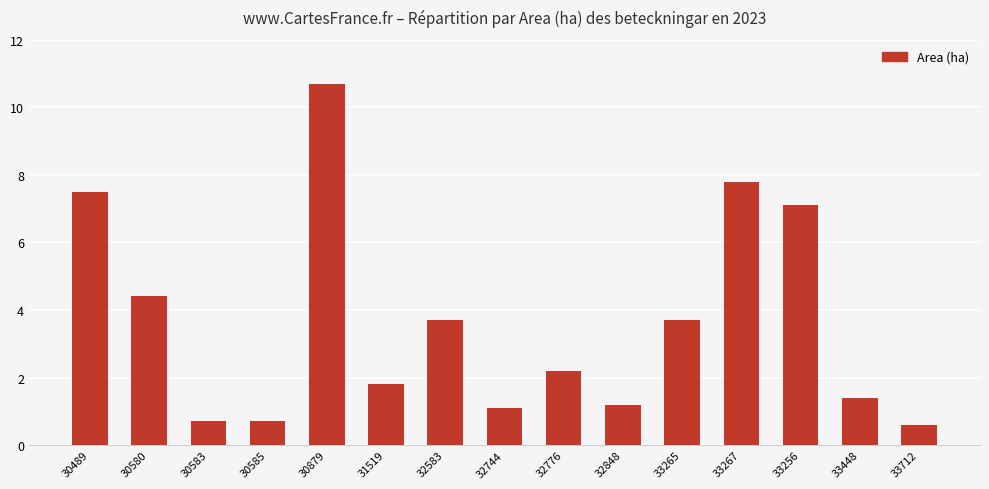

What is the label of the 2nd bar from the left?

30580